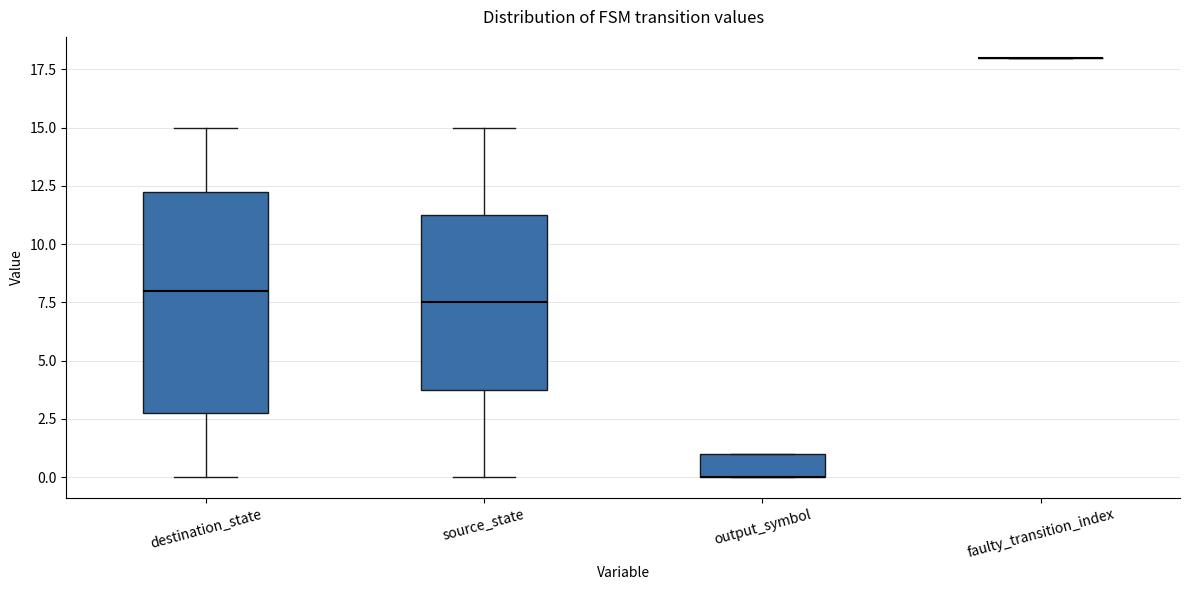

Reading left to right, transcribe this box plot: for each box, give where its median line is, the range the box spans, and where its two whiskers end, as read against the y-axis. The values are not printed on the chart, so give them approximately, as read against the axis.

destination_state: median 8.0, box 3.0 to 12.5, whiskers 0.0 to 15.0
source_state: median 7.5, box 4.0 to 11.5, whiskers 0.0 to 15.0
output_symbol: median 0.0 (drawn on the box's lower edge), box 0.0 to 1.0, whiskers 0.0 to 1.0
faulty_transition_index: box collapsed to a line at 18.0, whiskers 18.0 to 18.0